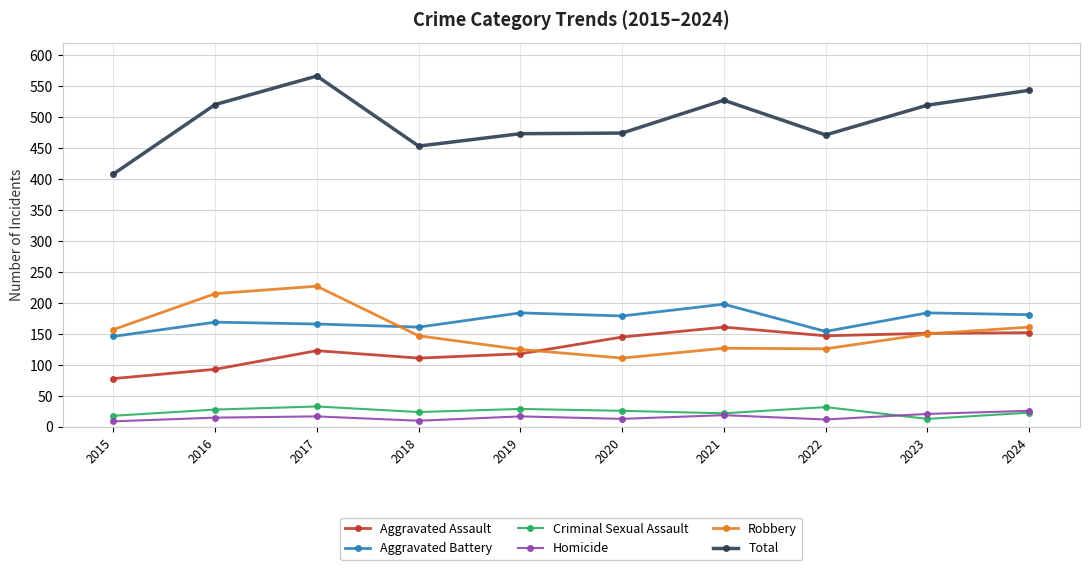

How many categories are shown in the chart?

10